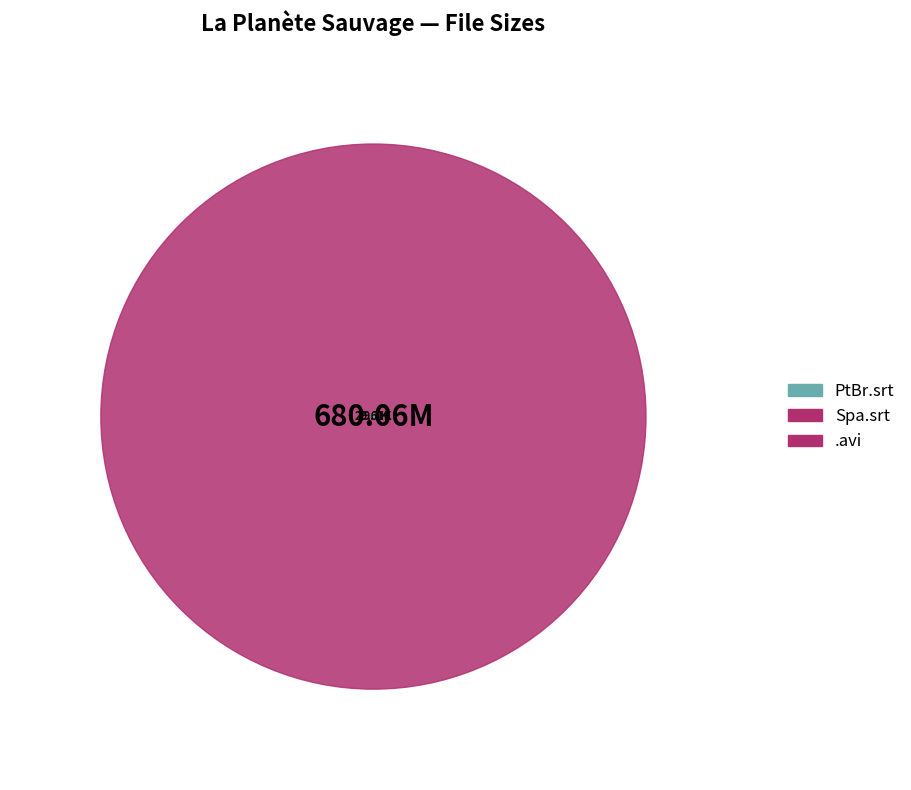

Which category has the biggest portion of the pie?

/La Planète Sauvage.avi